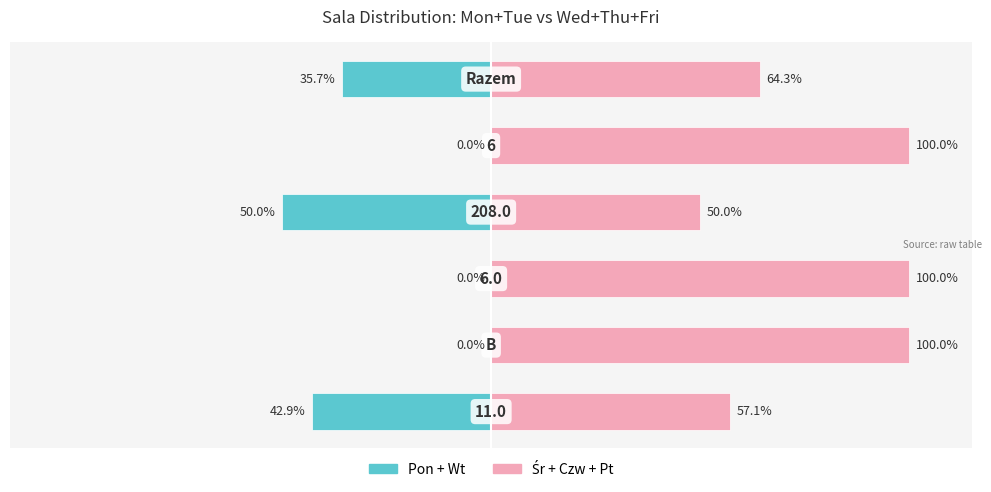

What is the spread (max minus min) of values at 0?

100.0